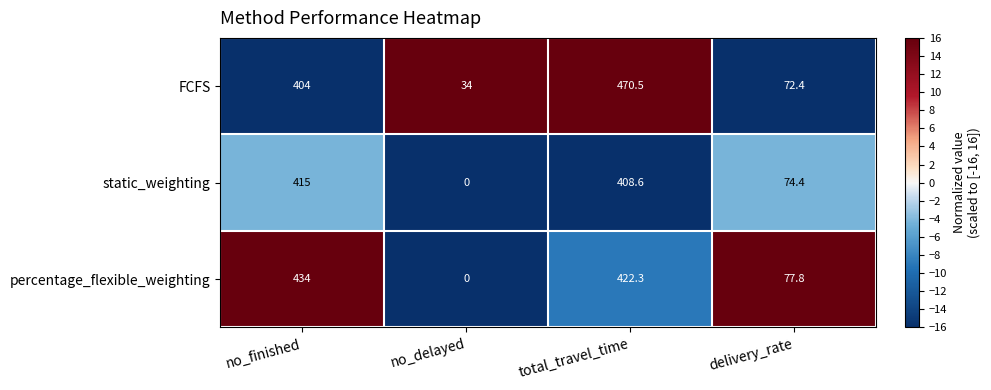

List the series in order of their peak value, highest first.

FCFS, percentage_flexible_weighting, static_weighting